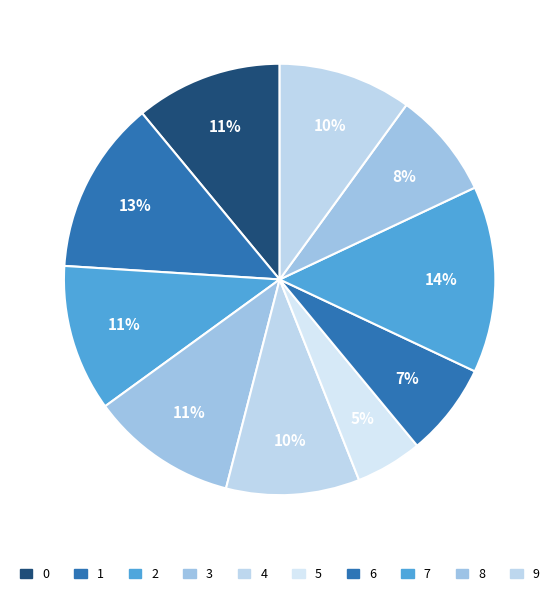

Is it true that 4 is 1% of the pie?

False